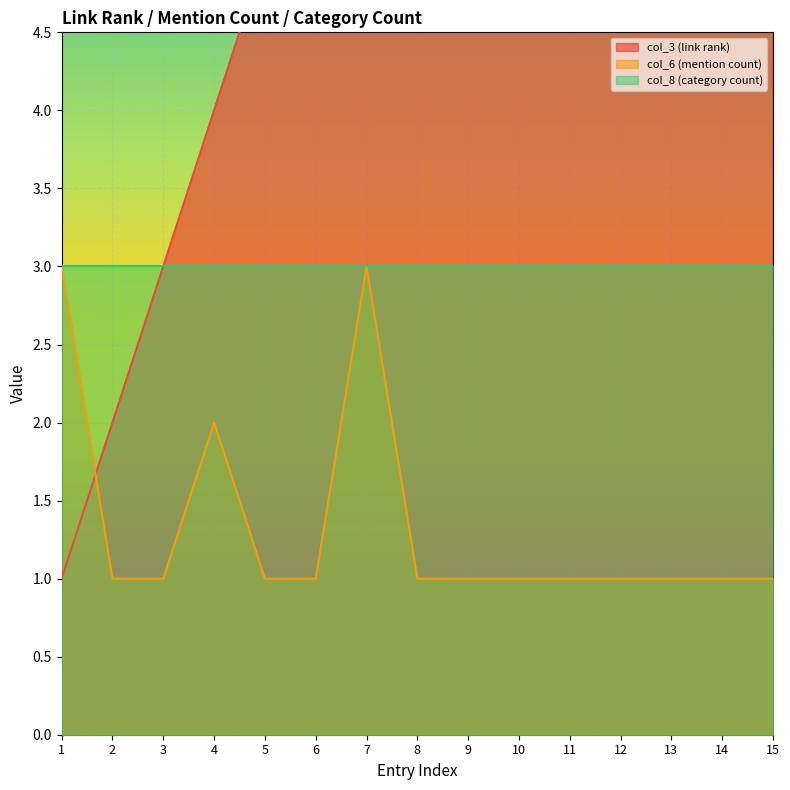

Is it true that col_3 (link rank) equals 7 at 7?

True